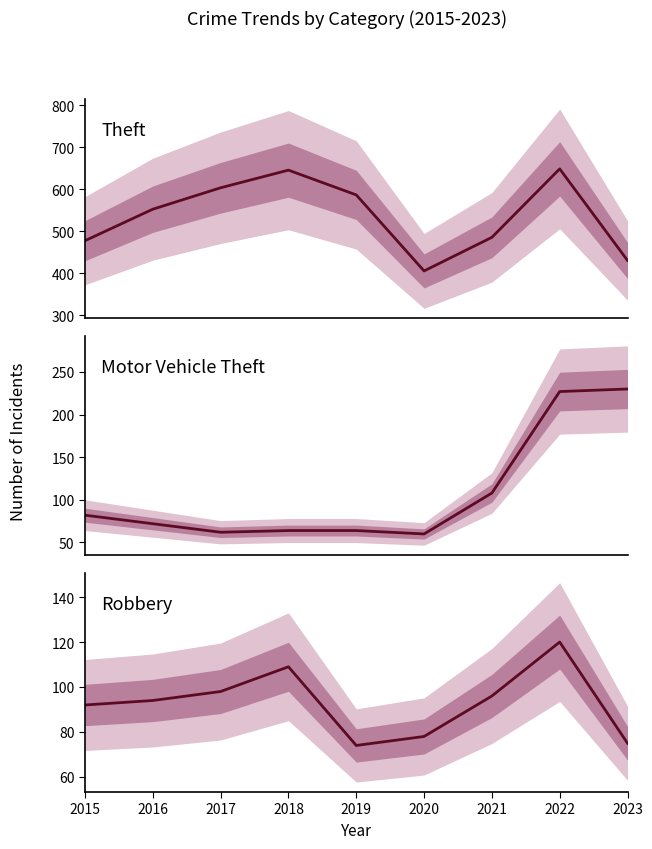

Where is the first local maximum for Theft?

2018